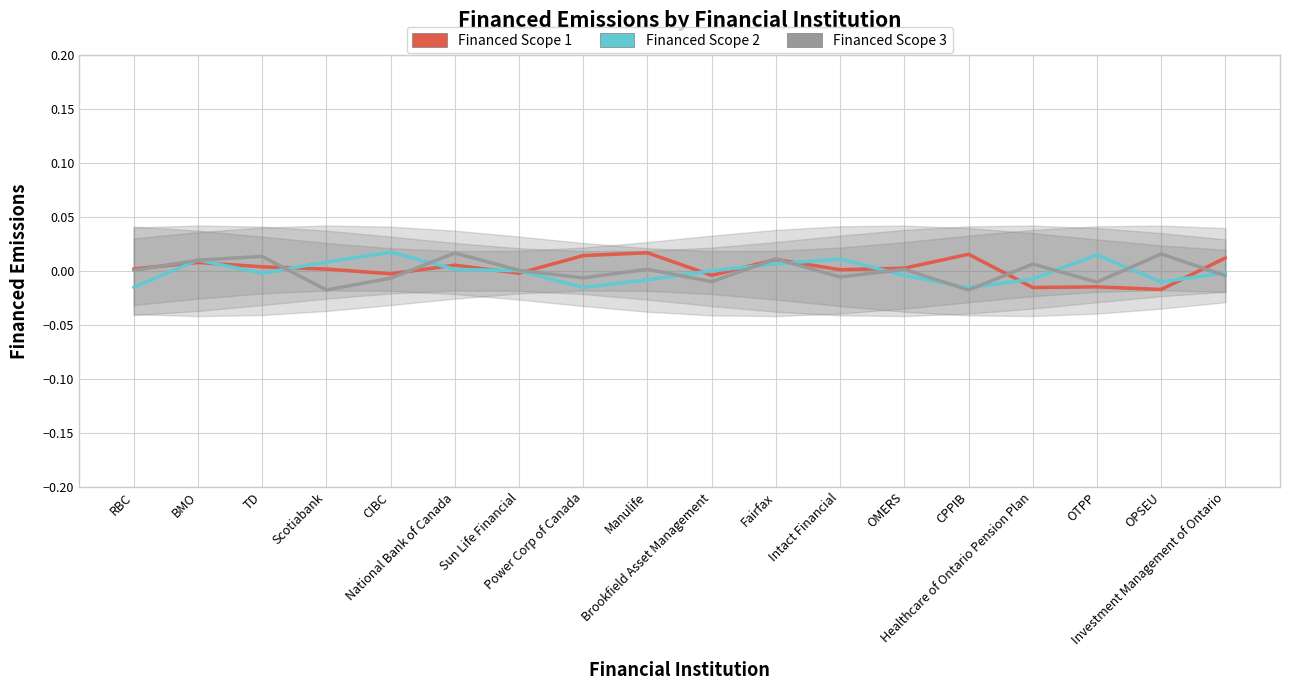

What position from the left is Investment Management of Ontario?

18